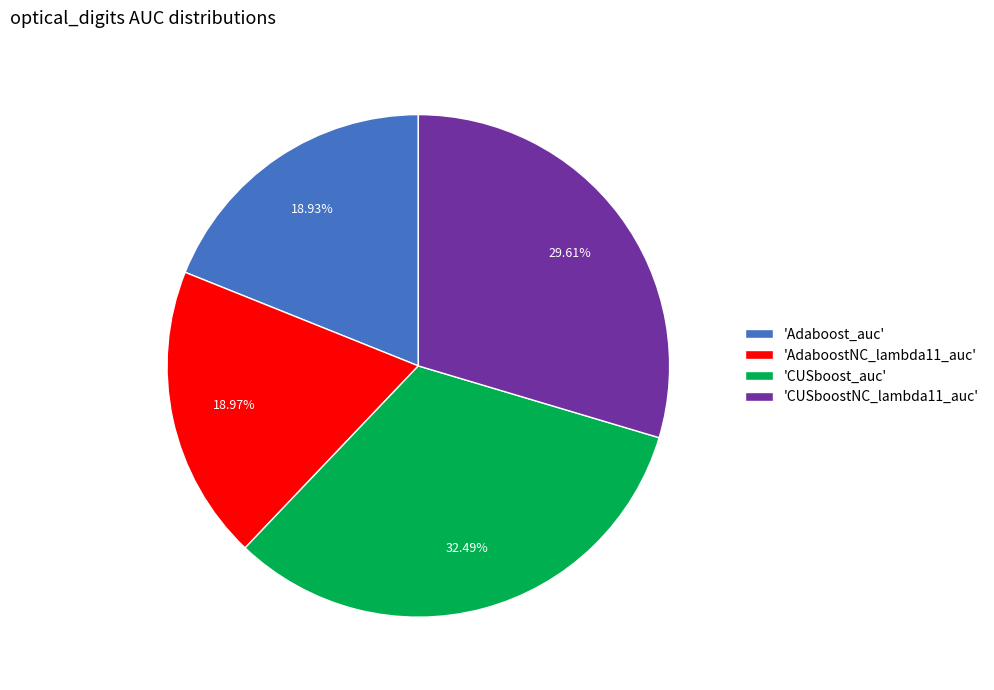

Do 'CUSboost_auc' and 'CUSboostNC_lambda11_auc' together represent more than half of the pie?

Yes